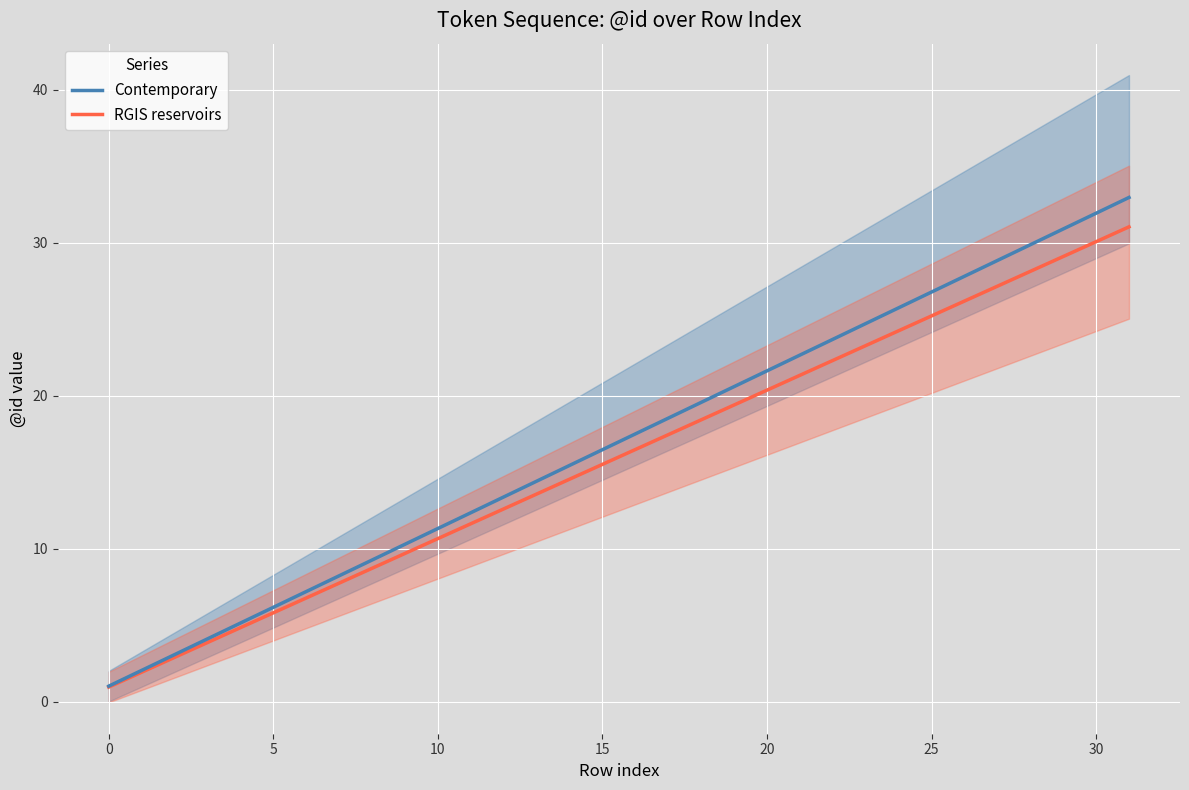

True or false: RGIS reservoirs and Contemporary intersect in this chart.

False